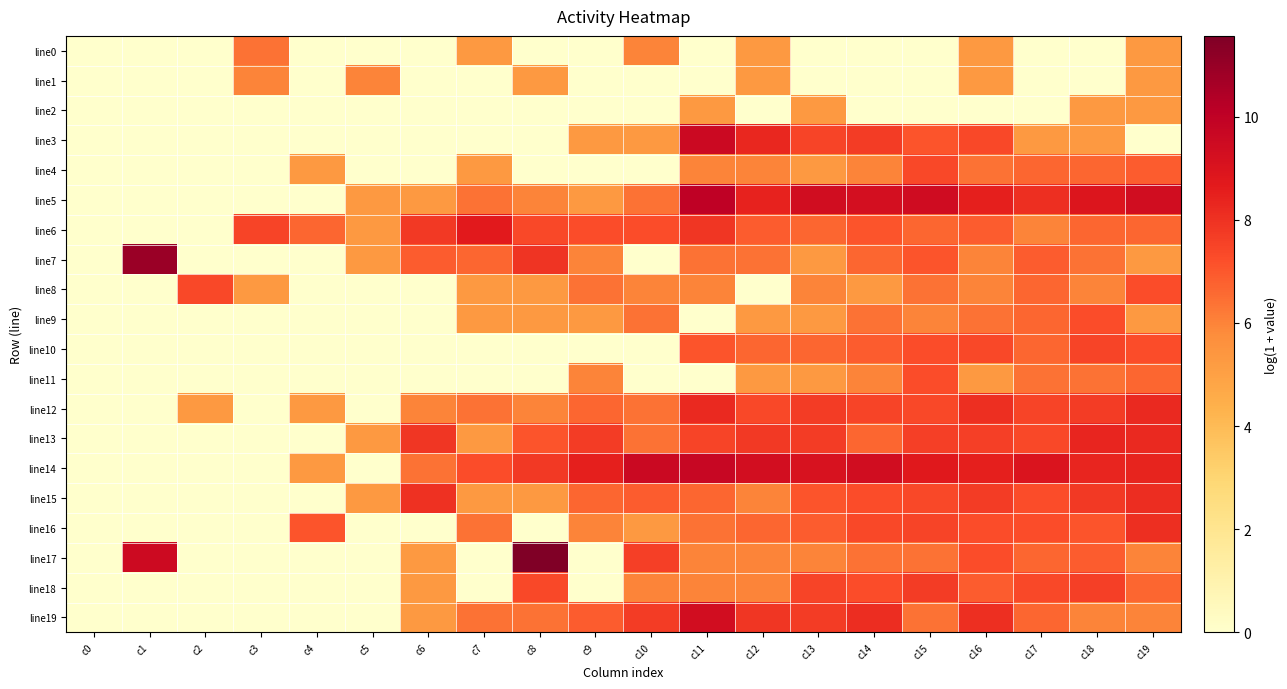

At which category does the chart reach its peak across all series?

c8